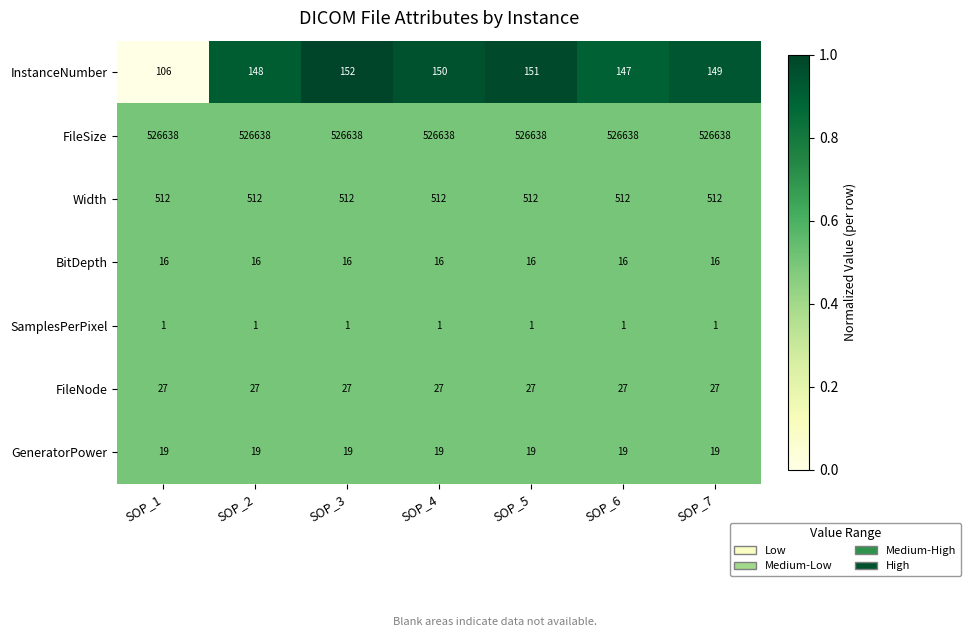

What is the highest value of the GeneratorPower series?

19